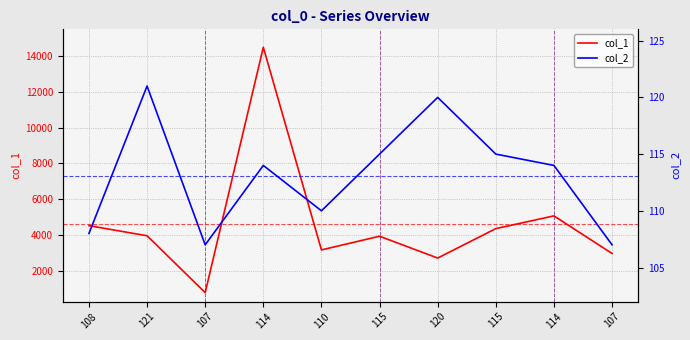

True or false: col_1 and col_2 cross at least once.

False